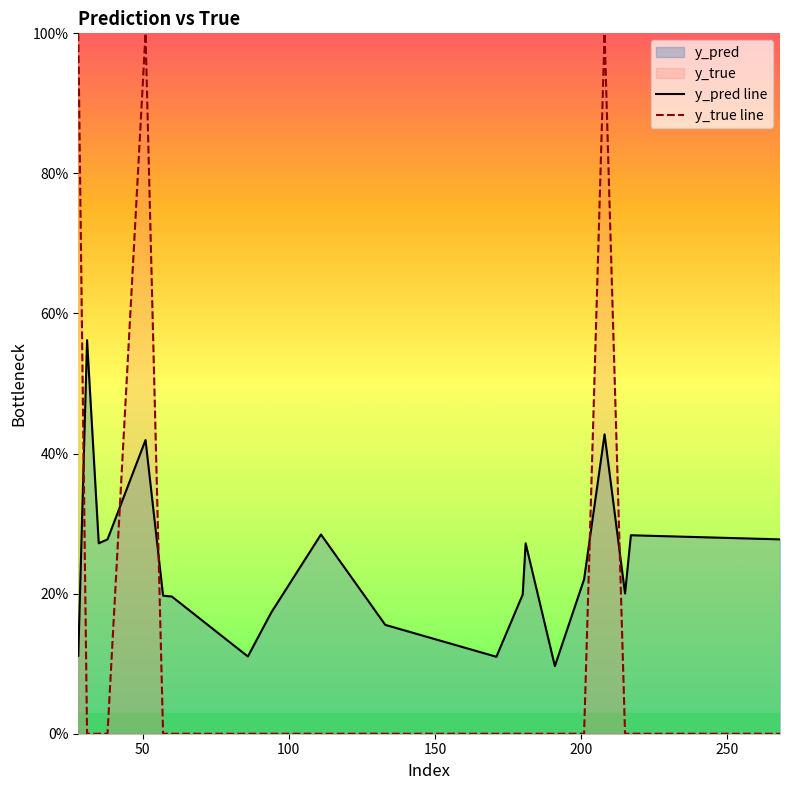

Does the chart display data point markers on the line(s)?

No